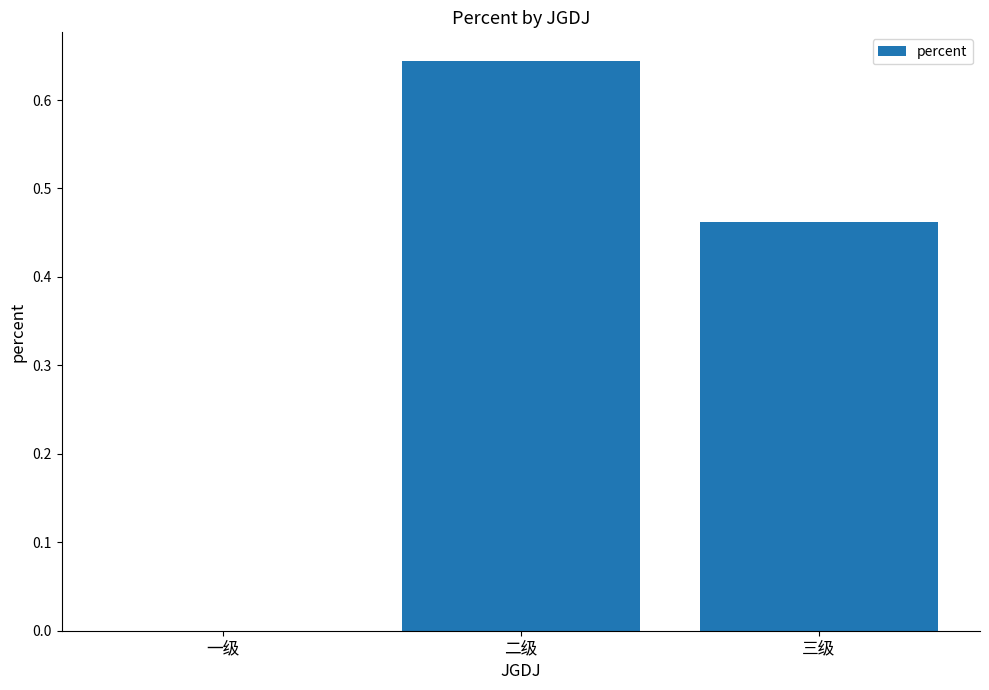

Count the values in the range 0 to 1.

3